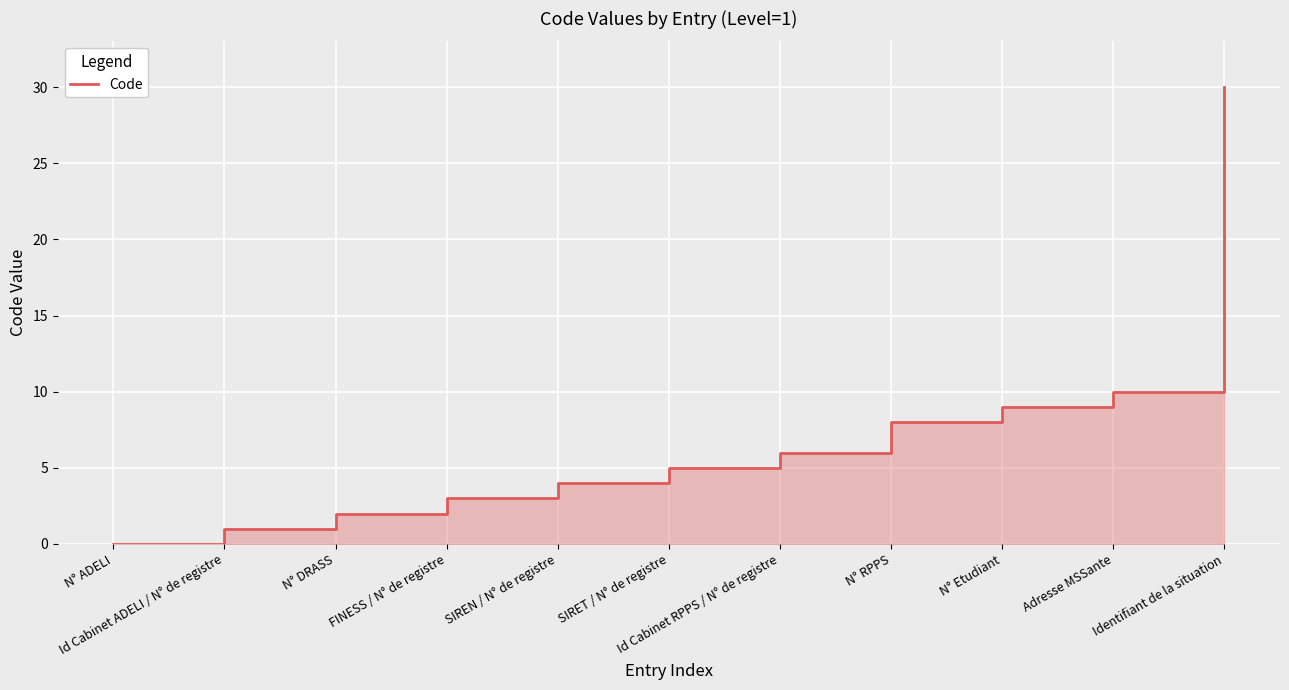

Where is the data nearest to the value 15?

Adresse MSSante